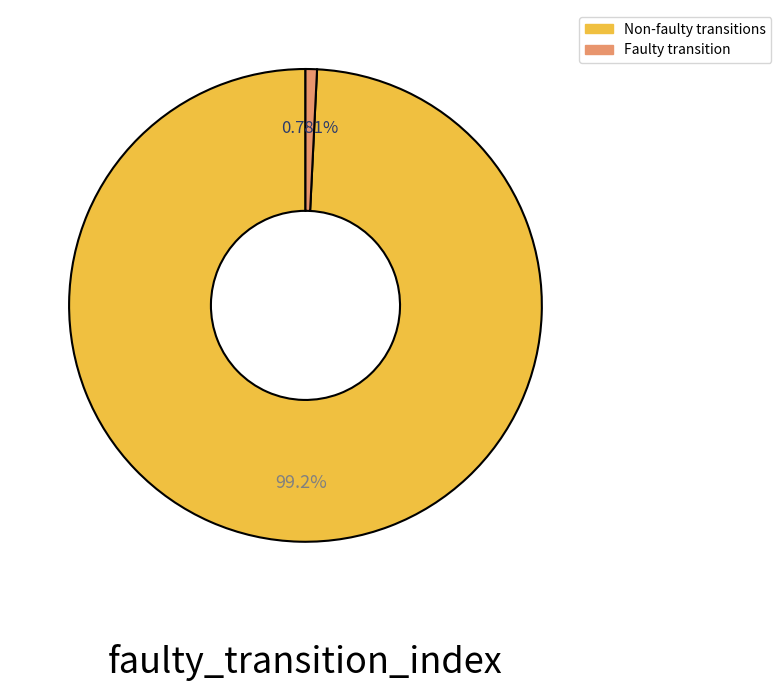

Is there any slice that represents more than half of the pie?

Yes